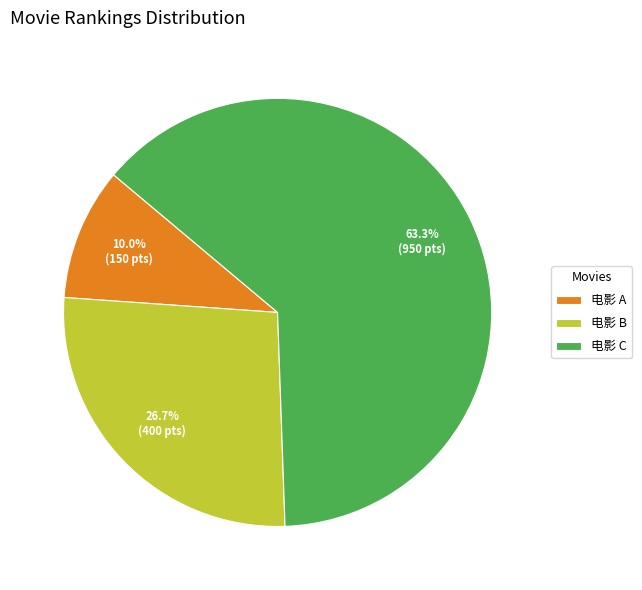

Which has a higher value, 电影 A or 电影 B?

电影 B